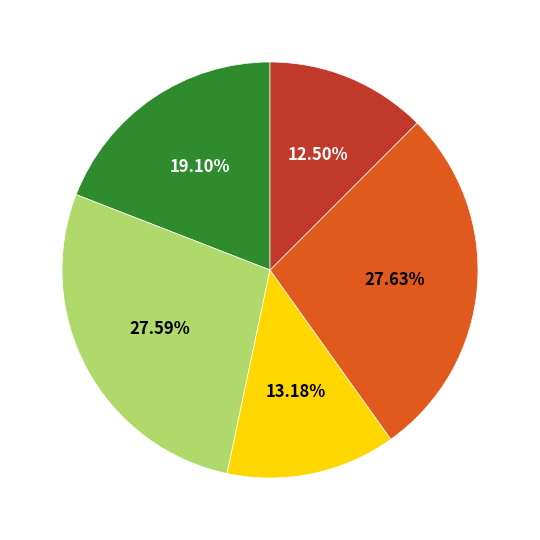

Count the number of slices in the pie.

5